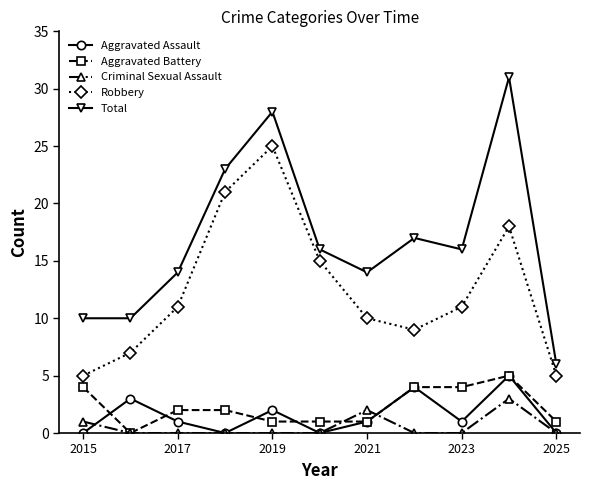

Reading left to right, extract all data points from this chart.

Aggravated Assault: 0	3	1	0	2	0	1	4	1	5	0
Aggravated Battery: 4	0	2	2	1	1	1	4	4	5	1
Criminal Sexual Assault: 1	0	0	0	0	0	2	0	0	3	0
Robbery: 5	7	11	21	25	15	10	9	11	18	5
Total: 10	10	14	23	28	16	14	17	16	31	6